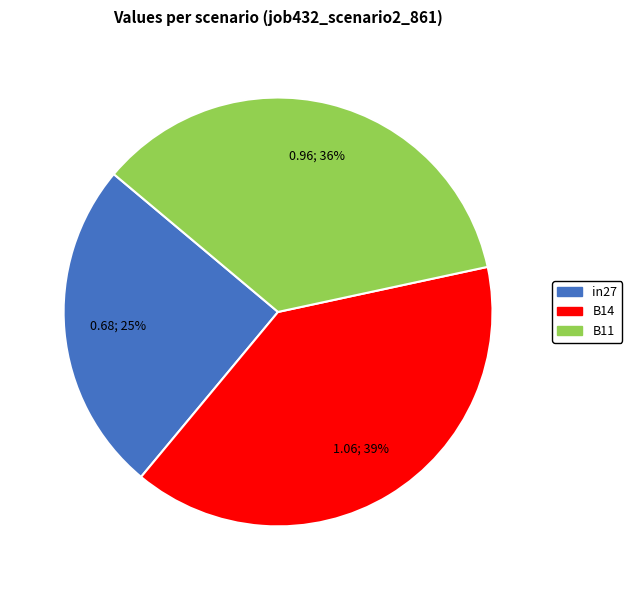

To the nearest percent, what is the difference between the largest and smallest slice percentages?

14%